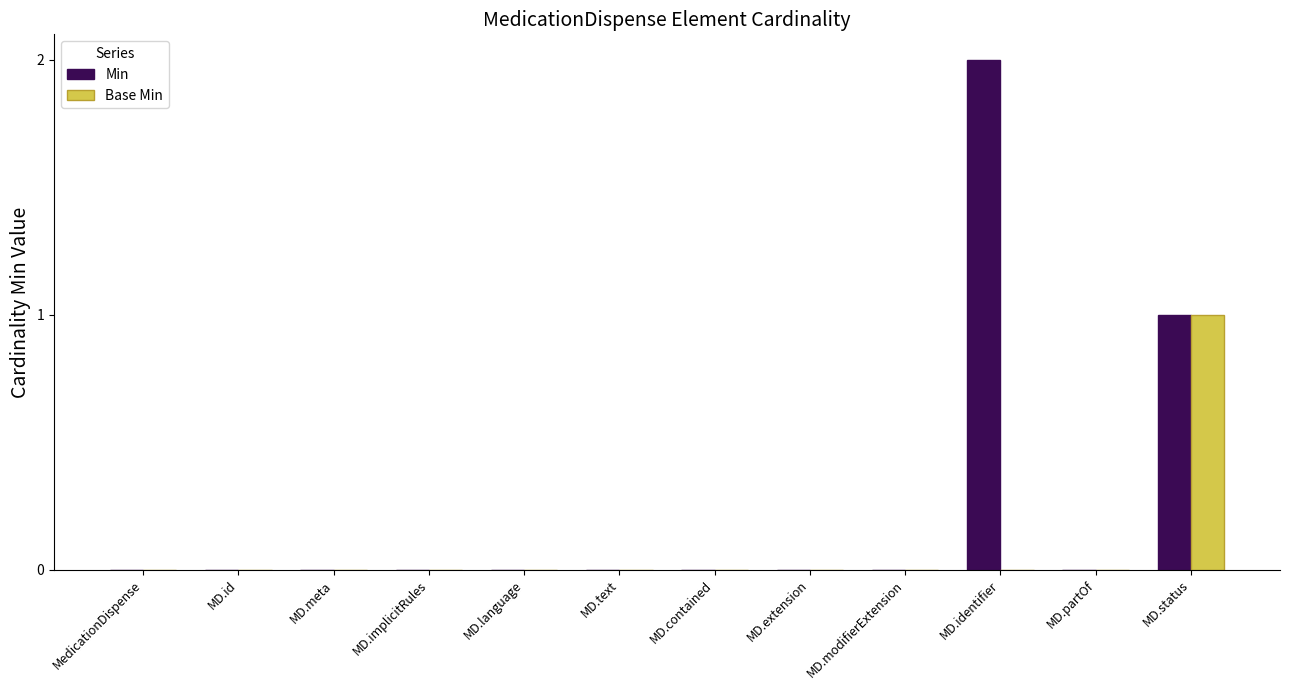

How many distinct data groups are displayed?

2